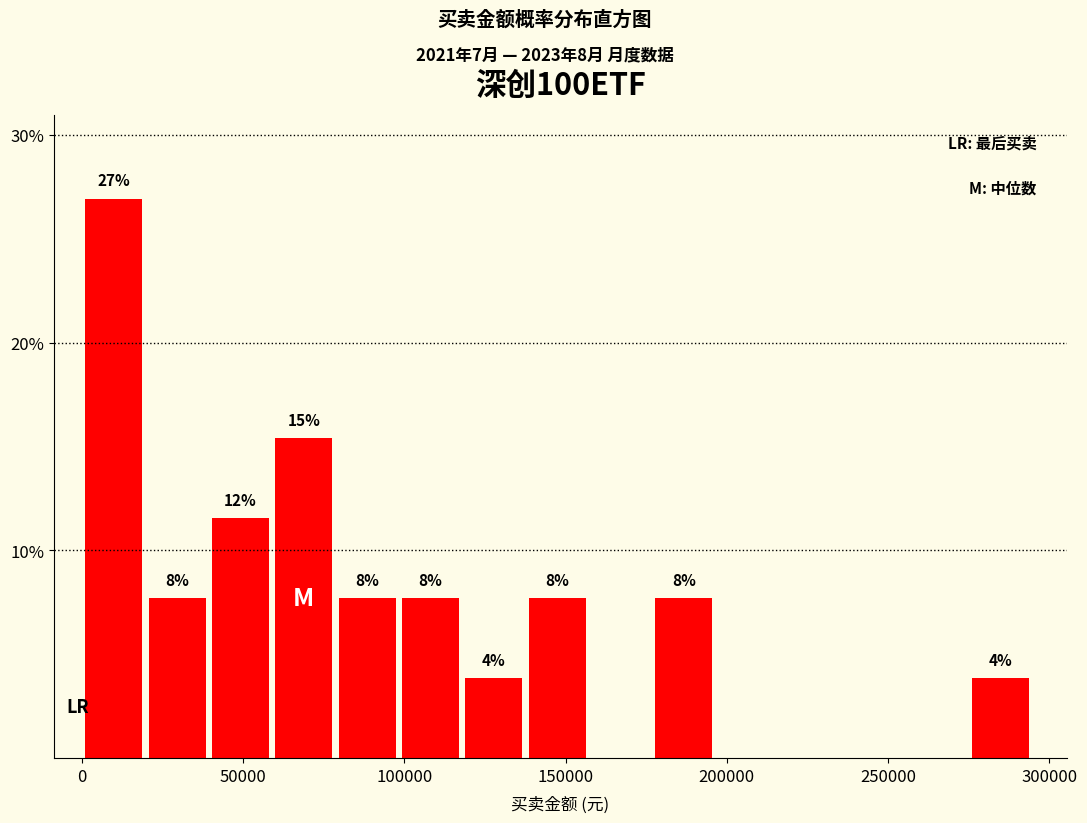

Around what value on the x-axis is the tallest bar? Give the approximate position of its centre, as read against the axis.

10000